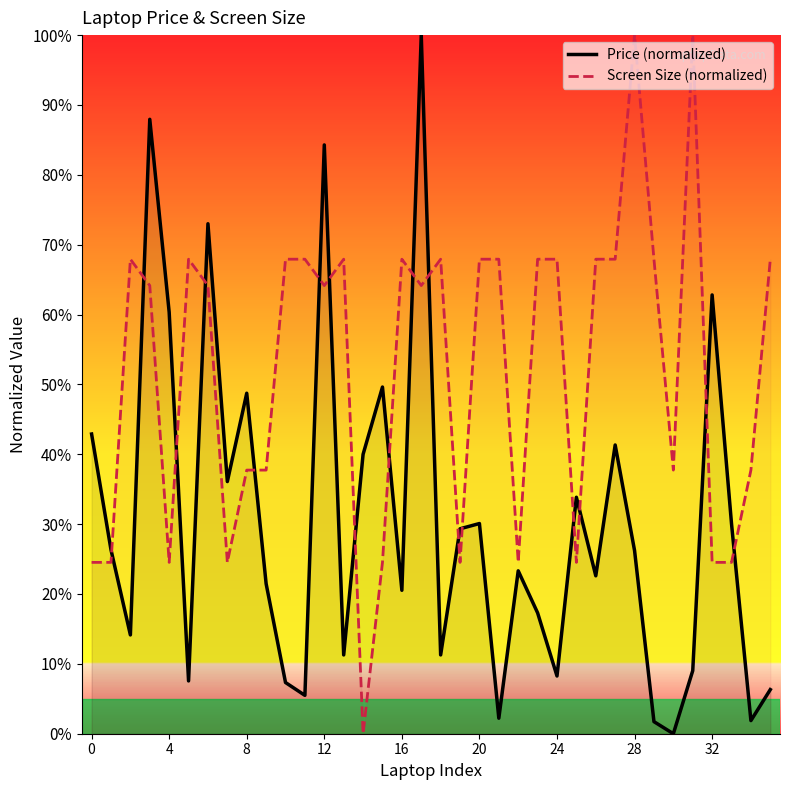

What are all the series names shown in the legend?

Price (normalized), Screen Size (normalized)